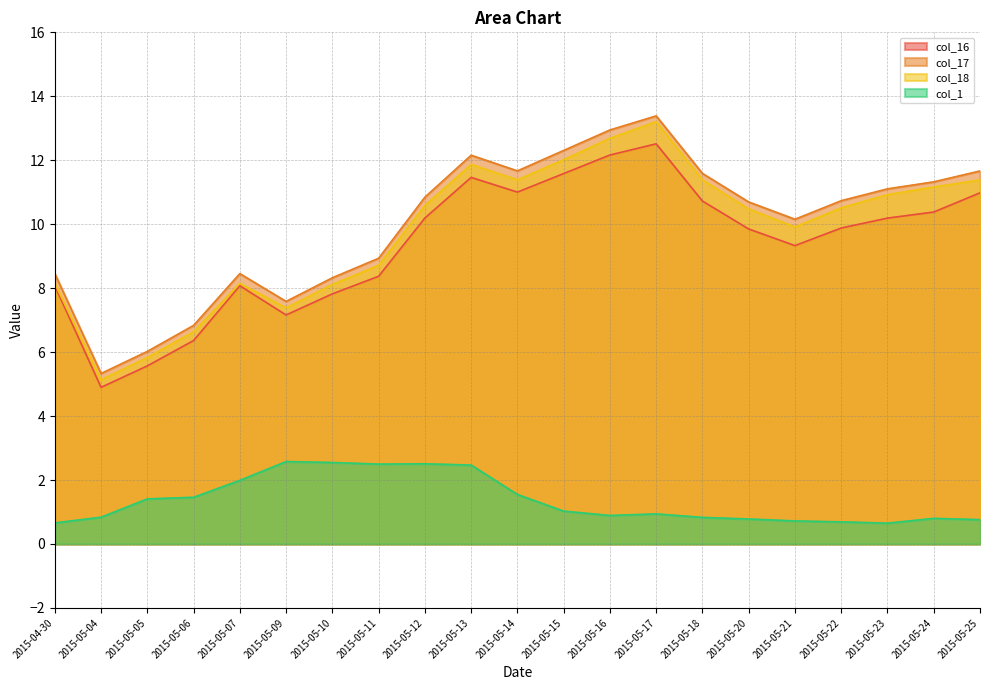

What is the minimum value shown in the chart?

0.7